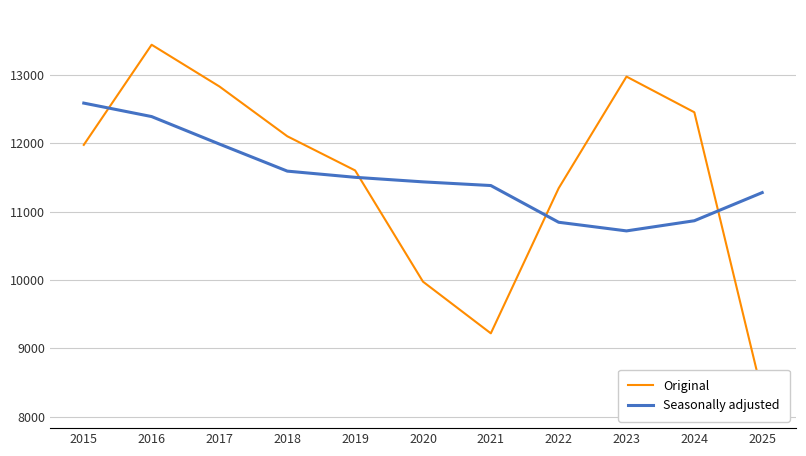

How many intersections are there between Original and Seasonally adjusted?

4